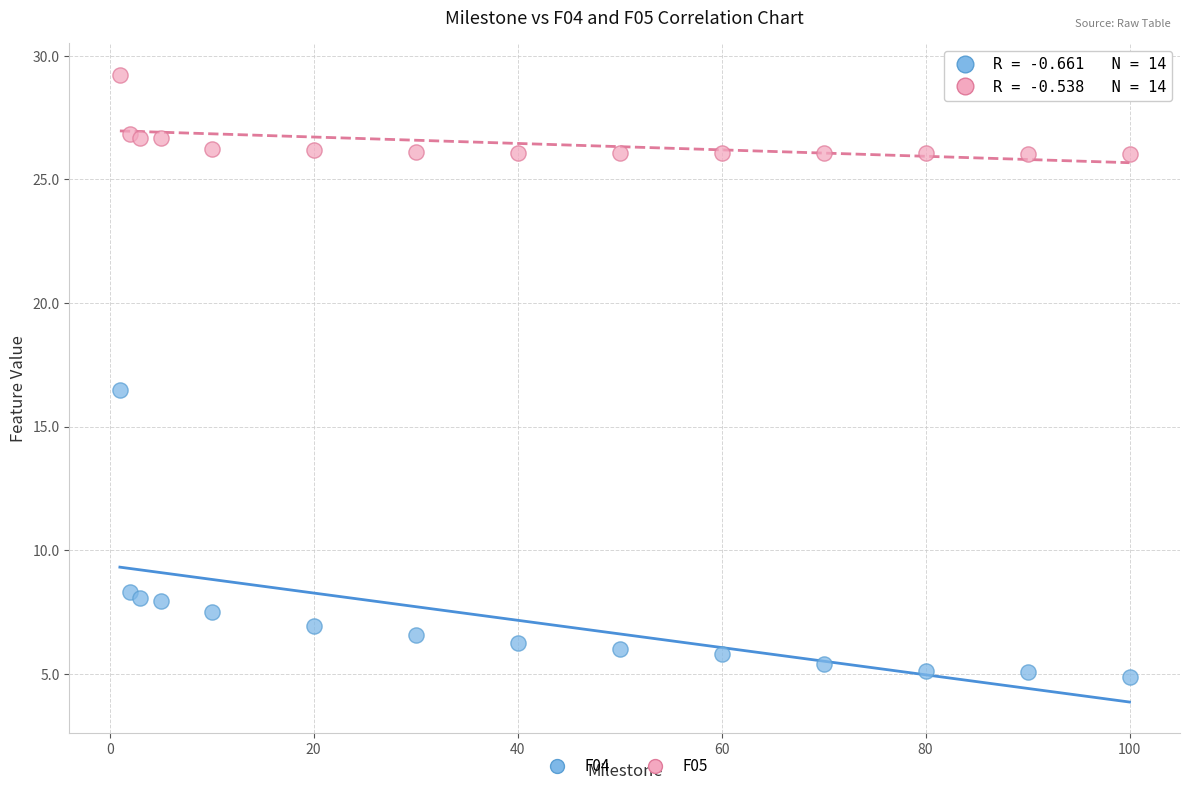

What are all the series names shown in the legend?

F04, F05